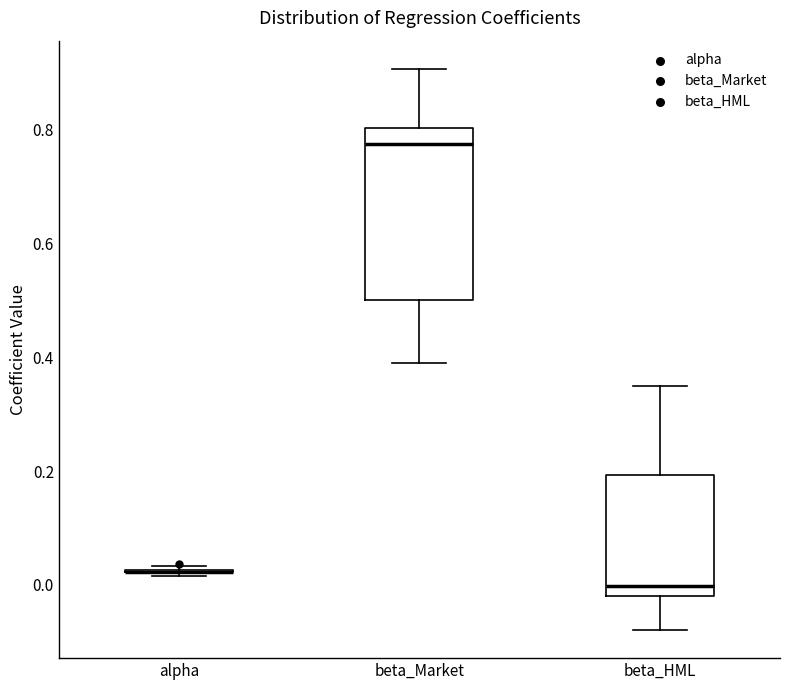

Comparing the boxes themselves (not the whiskers), which one is the tallest?

beta_Market